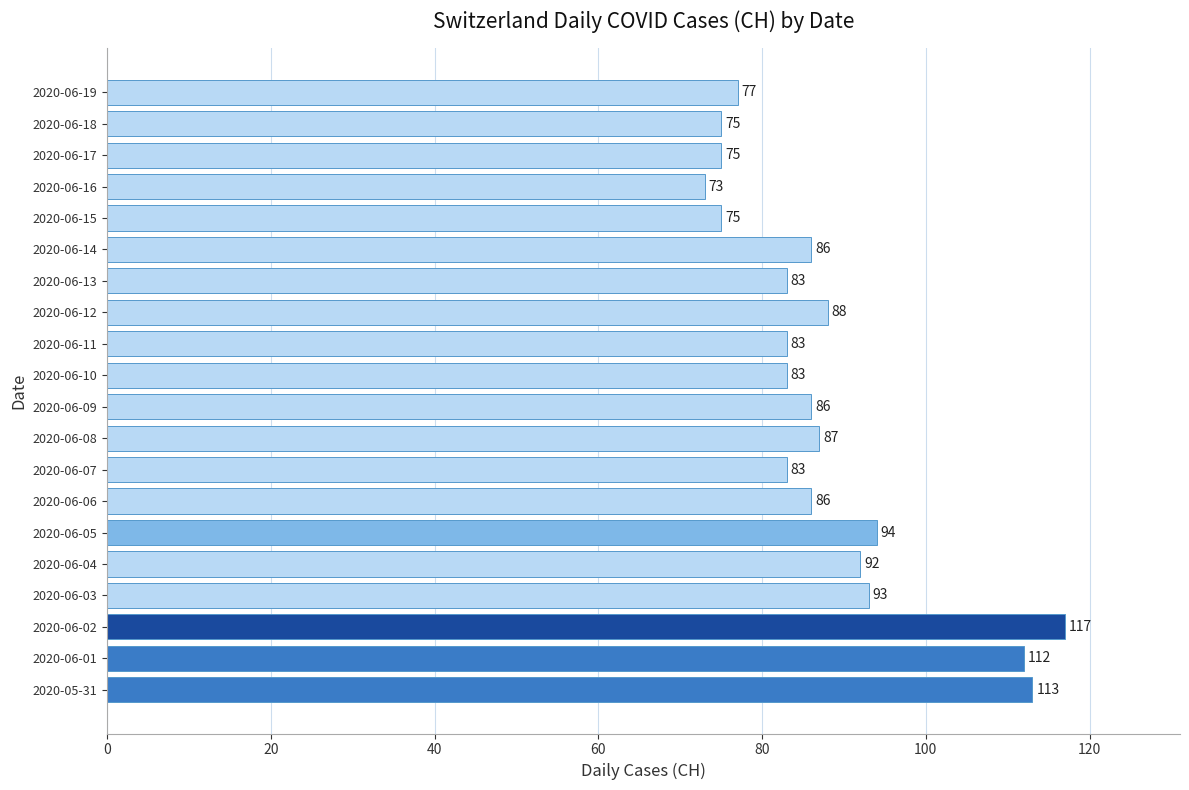

What is the sum of all values?

1761